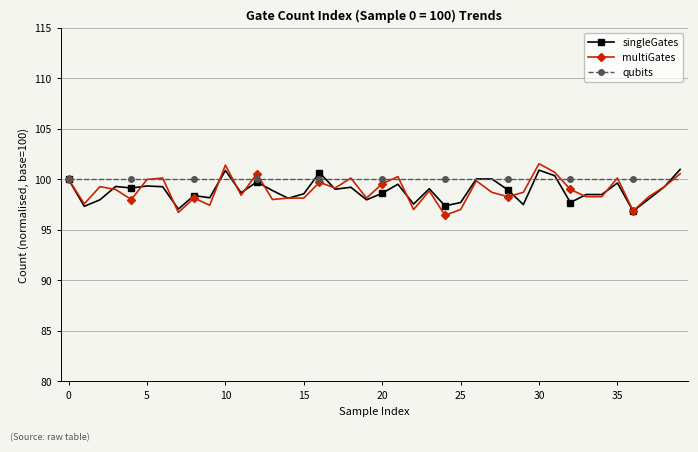

What is the minimum value shown in the chart?

96.5